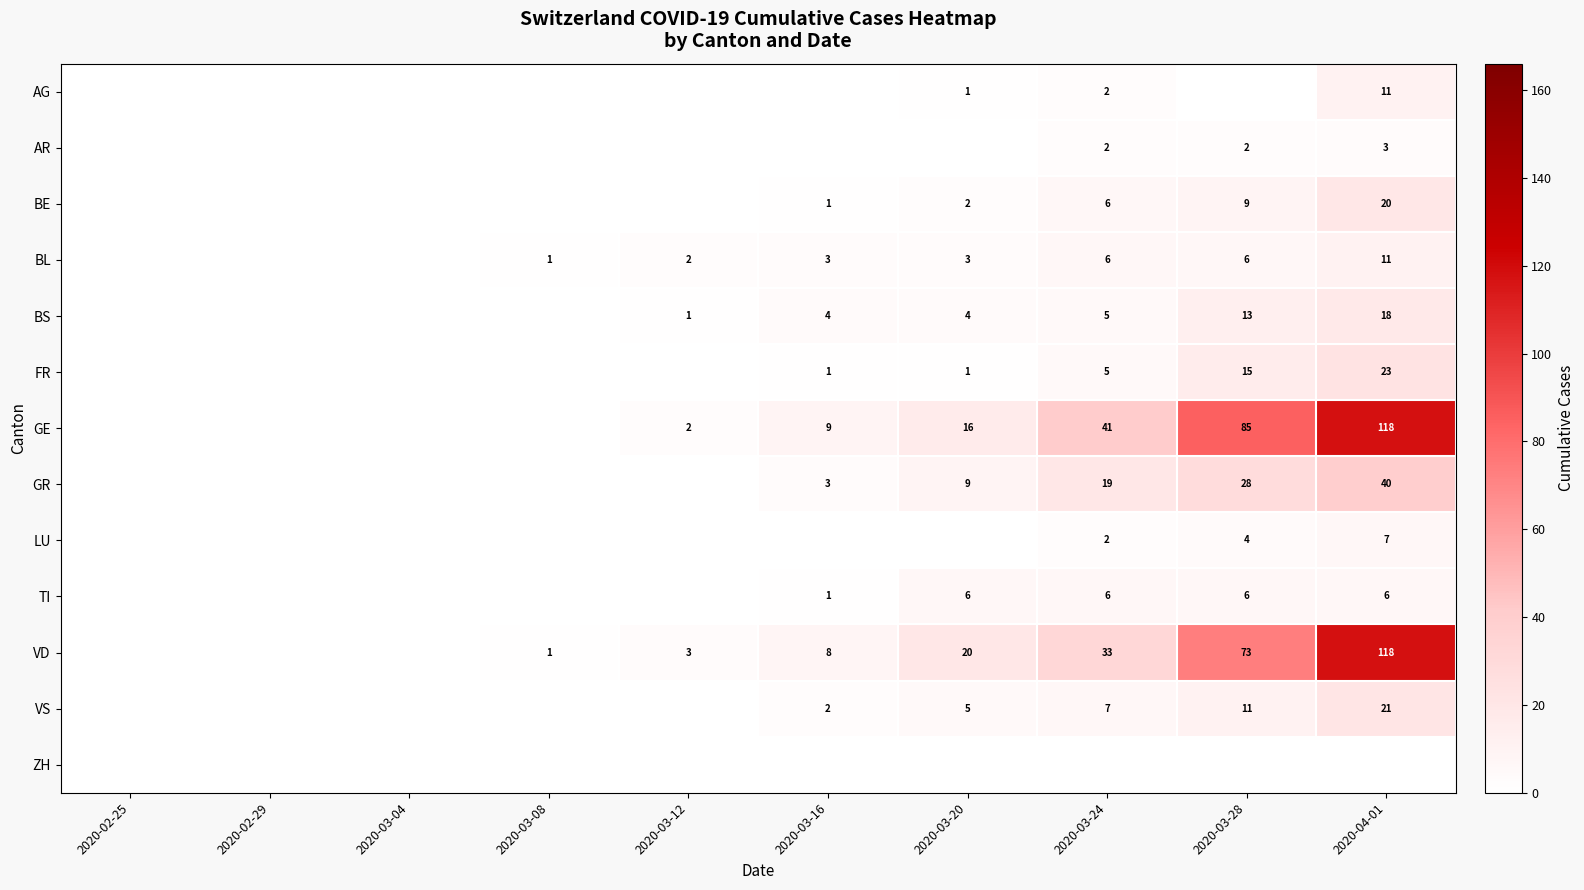

What is the difference between the highest and lowest values at 2020-03-12?

3